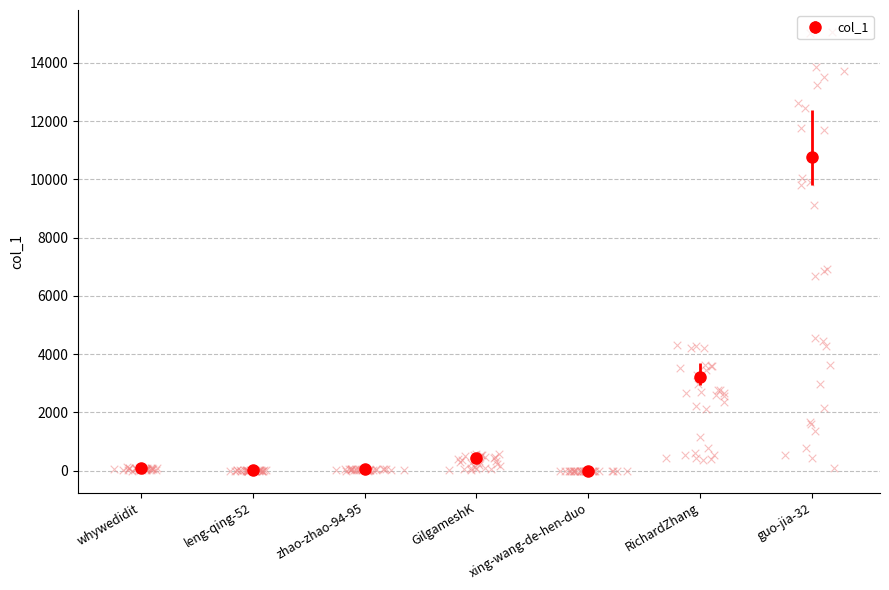

Between zhao-zhao-94-95 and RichardZhang, which is larger?

RichardZhang